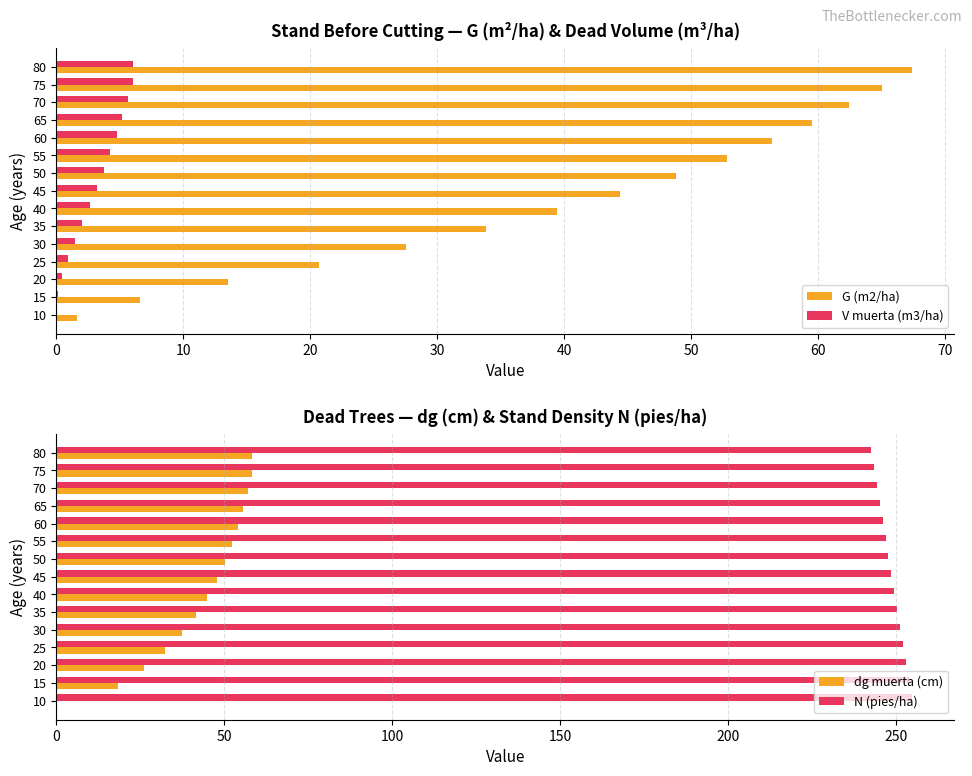

Is it true that G (m2/ha) equals 1.6 at 10?

True